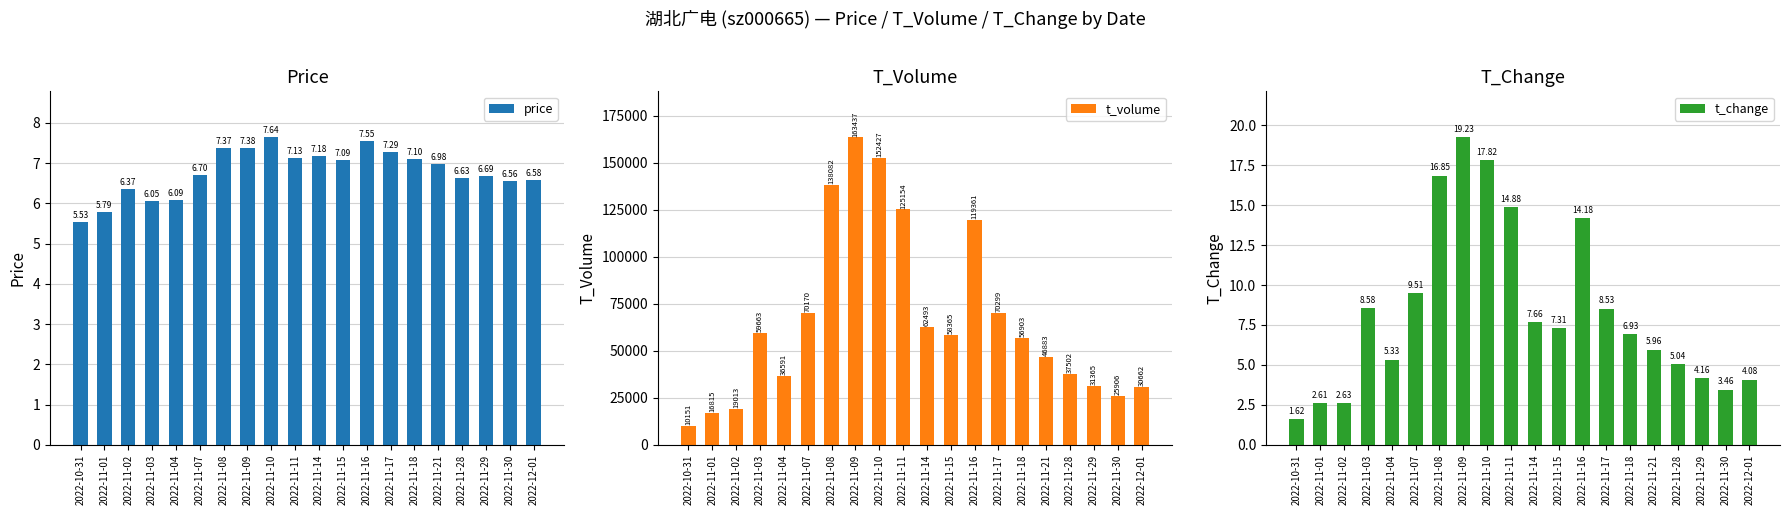

What is the difference between the highest and lowest values at 2022-11-14?

62485.8